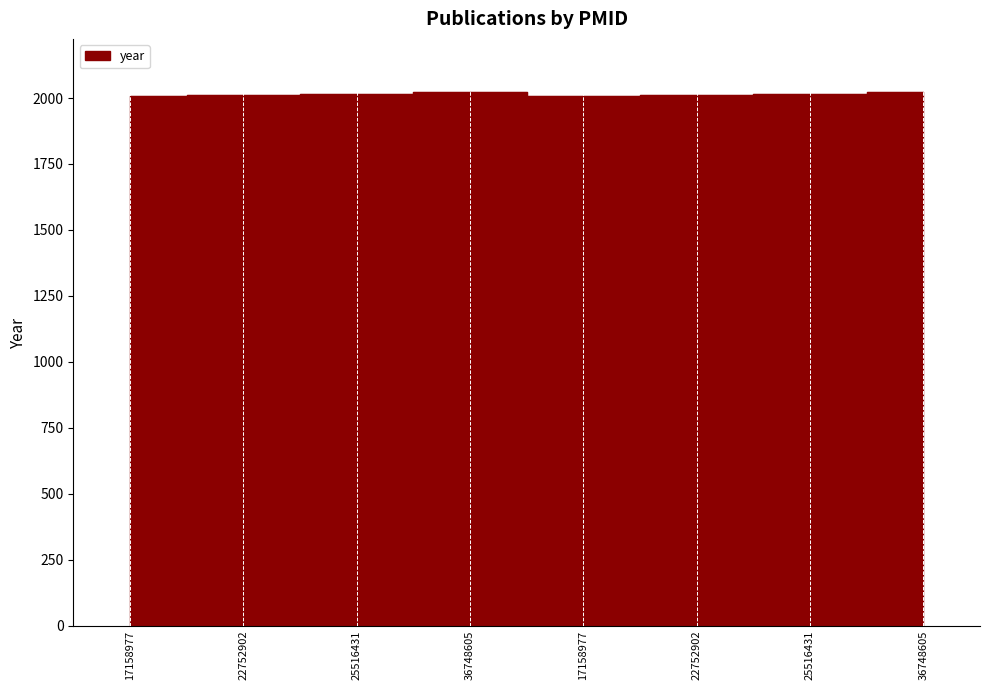

What is the average value?

2014